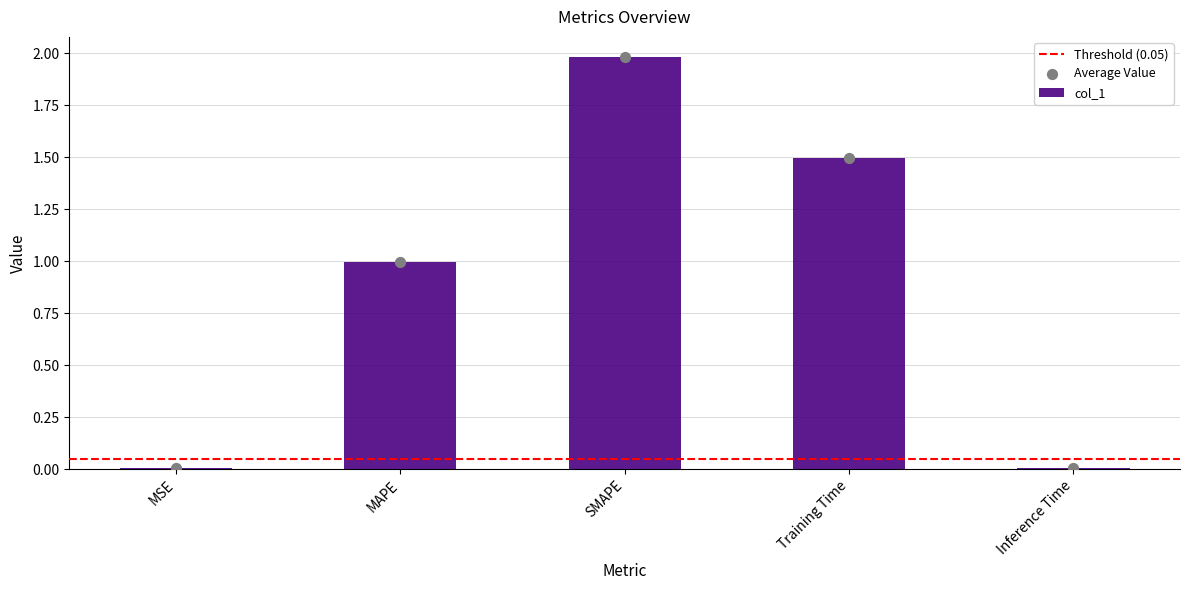

Which has a higher value, Training Time or Inference Time?

Training Time